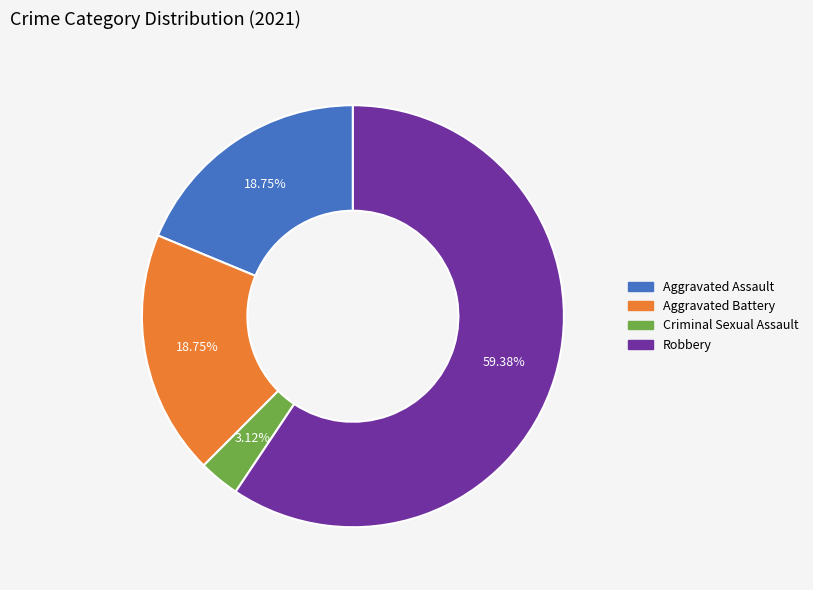

Which category has the smallest portion of the pie?

Criminal Sexual Assault